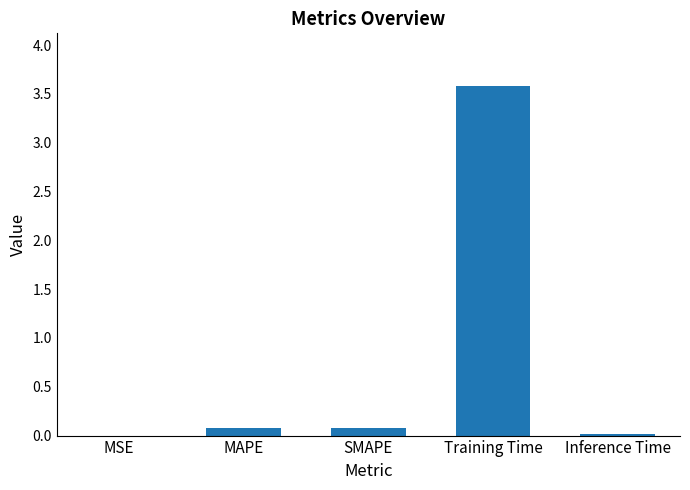

Which category has the highest value across all series?

Training Time